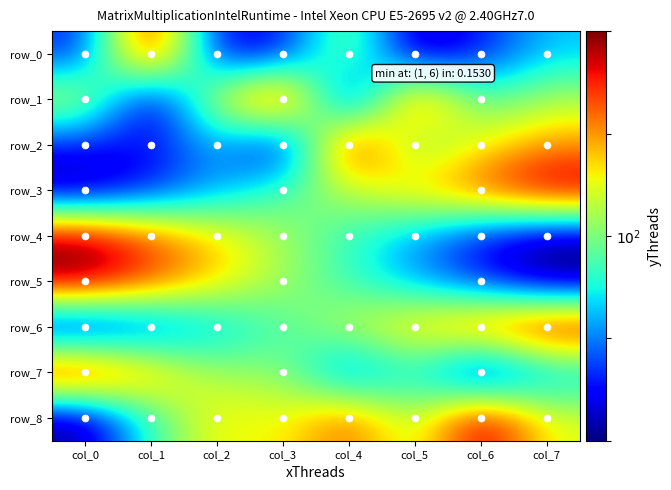

Rank the series at col_1 from lowest to highest value.

row_1, row_2, row_3, row_6, row_8, row_7, row_4, row_5, row_0